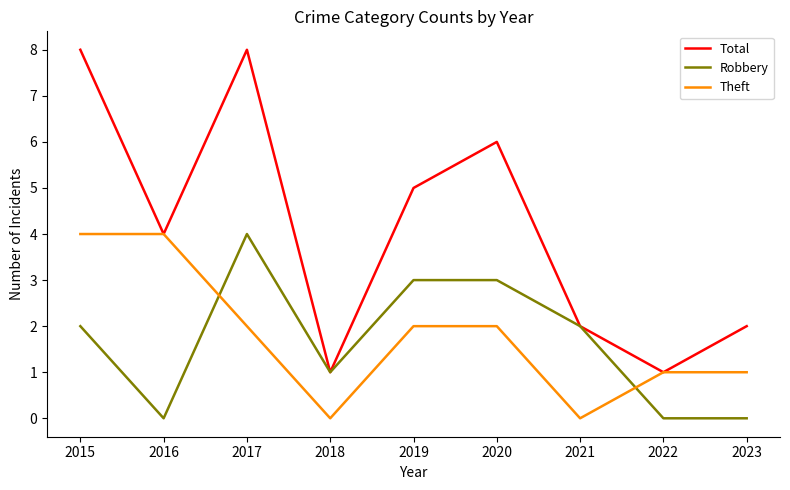

At 2019, list the series in order from smallest to largest.

Theft, Robbery, Total